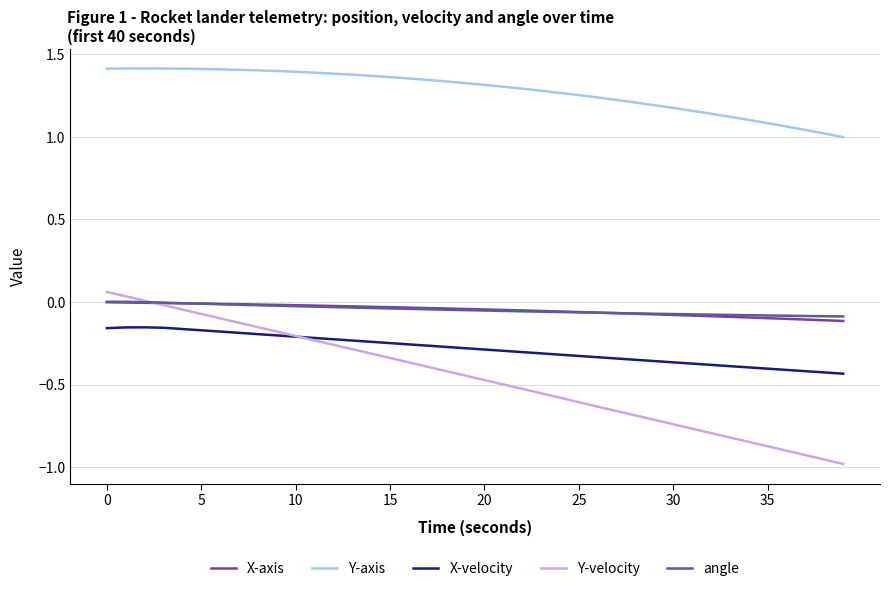

In Y-axis, how many points are higher than both neighbors (excluding endpoints)?

1